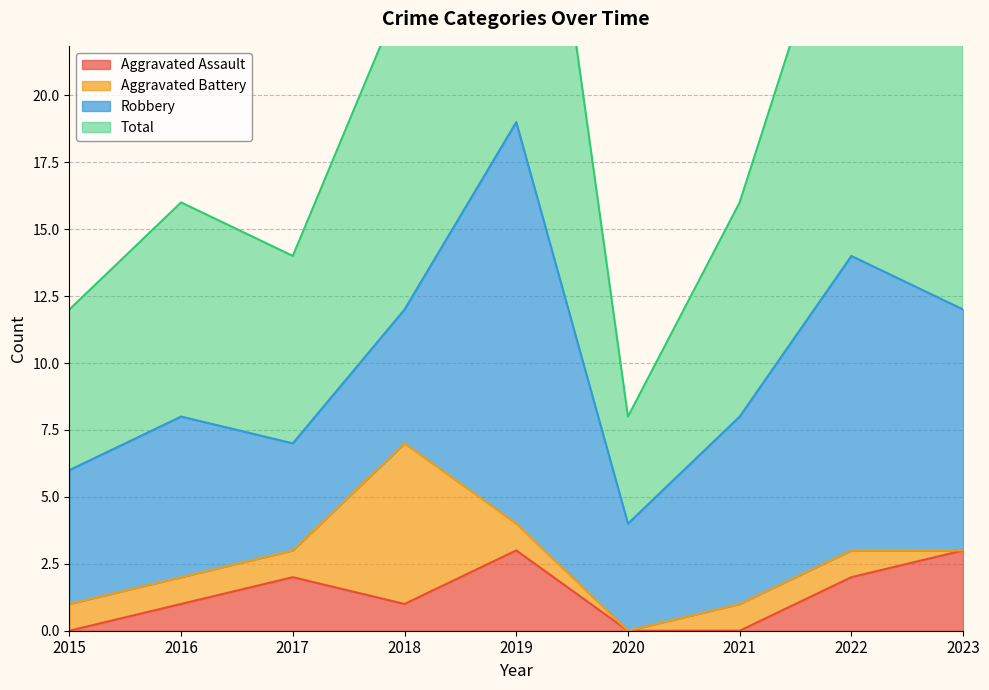

How many data points in Aggravated Assault are above 1?

4